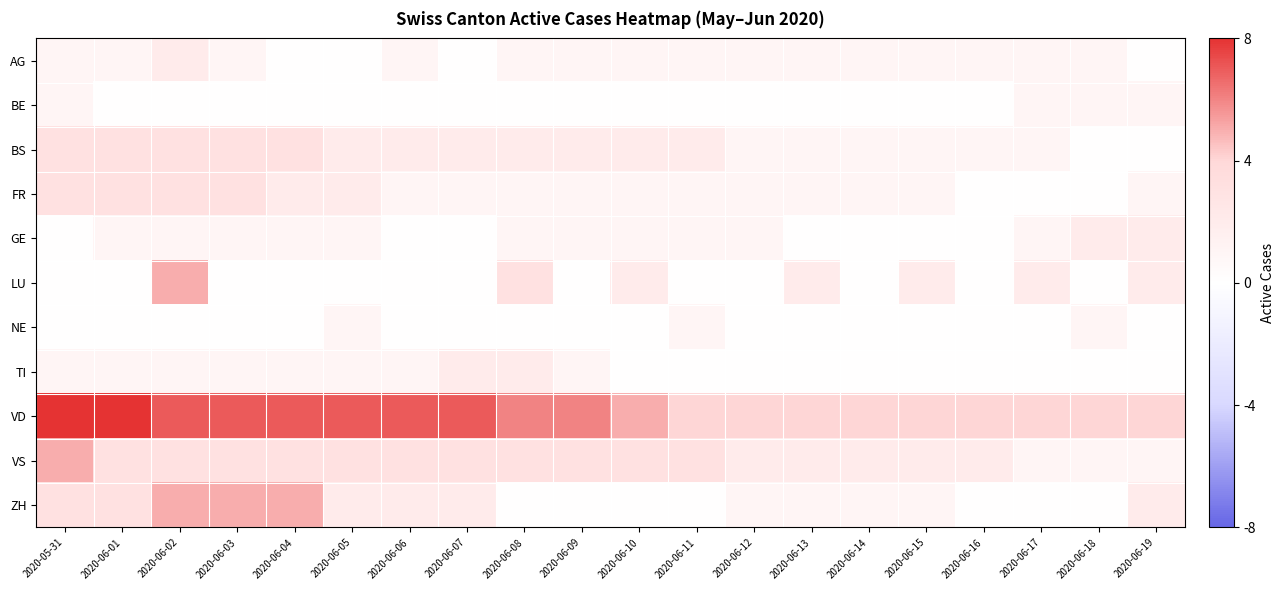

At how many categories does at least one series exceed 0?

20